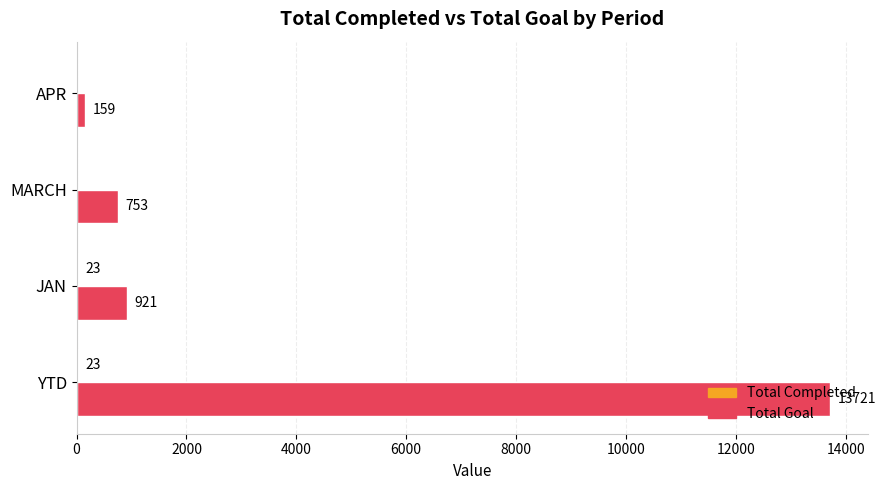

The Total Goal series shows 204 at JAN. True or false?

False